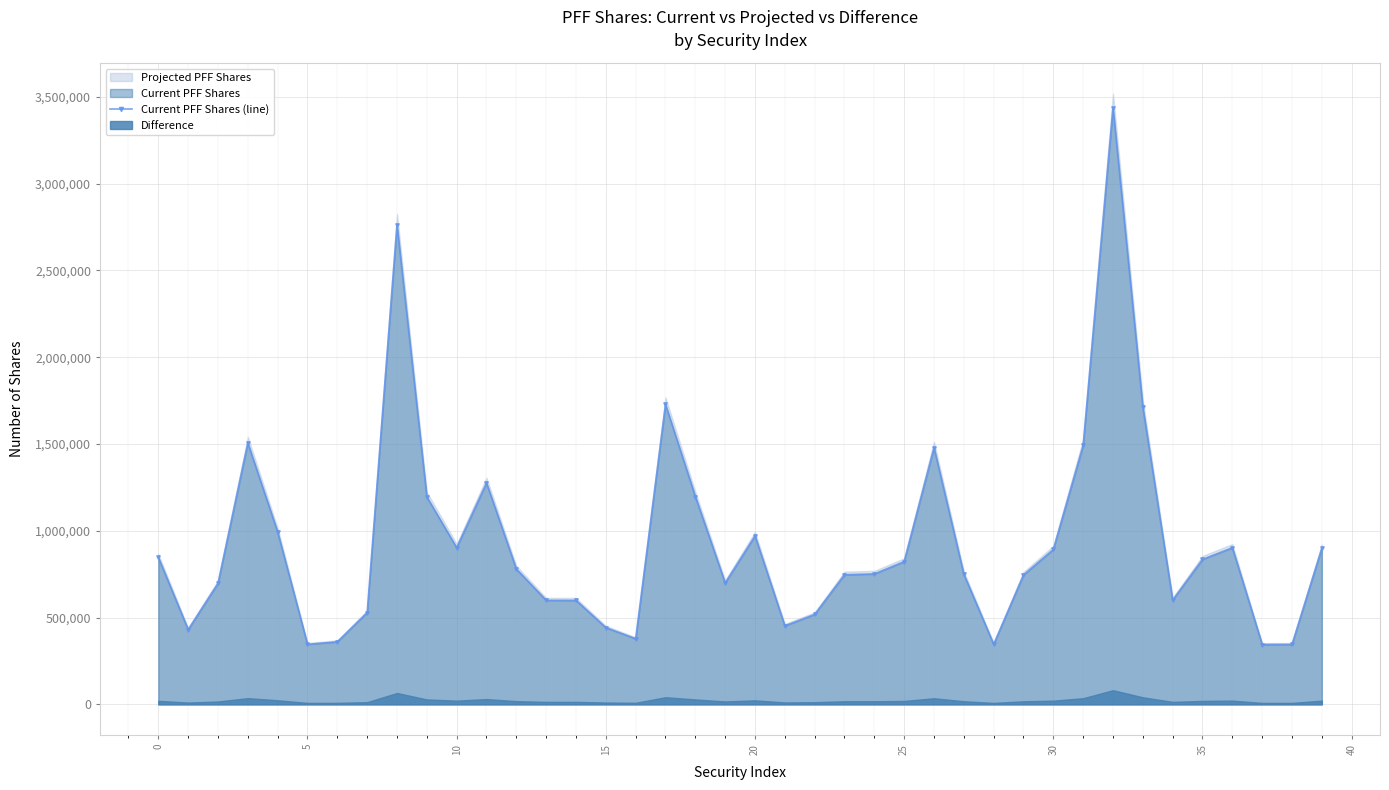

What is the sum of the values at 34 and 13?

1199691